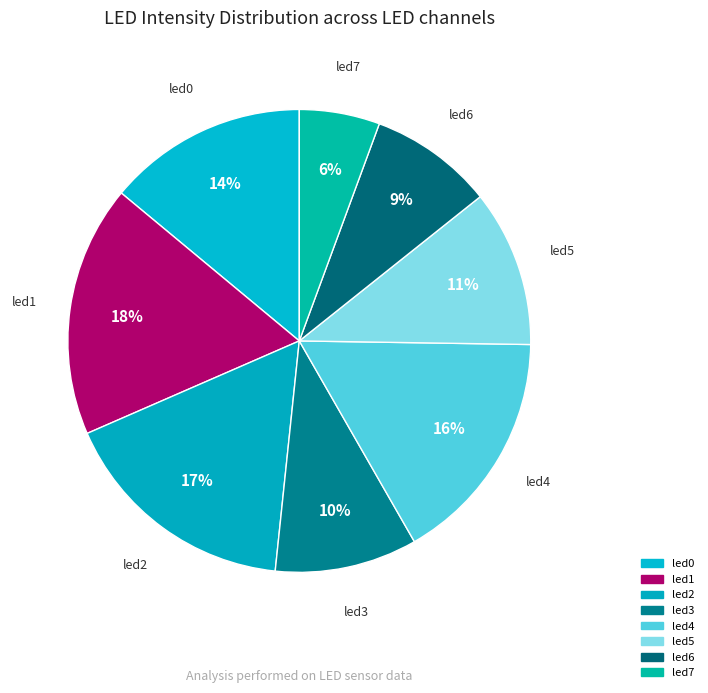

Combined, do led6 and led0 account for over 50%?

No